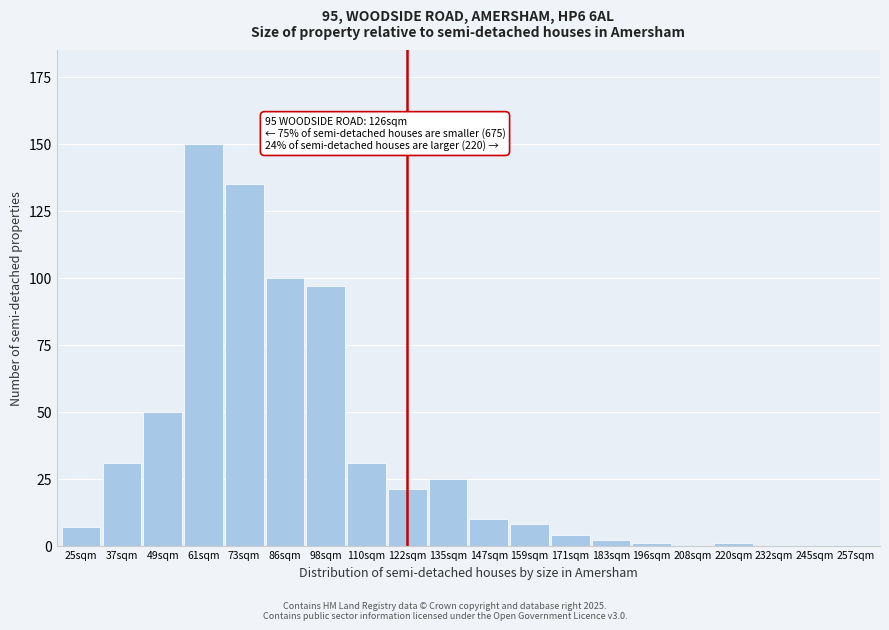

Reading right to left, list all the values displayed in this chart.

257sqm=0	245sqm=0	232sqm=0	220sqm=1	208sqm=0	196sqm=1	183sqm=2	171sqm=4	159sqm=8	147sqm=10	135sqm=25	122sqm=21	110sqm=31	98sqm=97	86sqm=100	73sqm=135	61sqm=150	49sqm=50	37sqm=31	25sqm=7